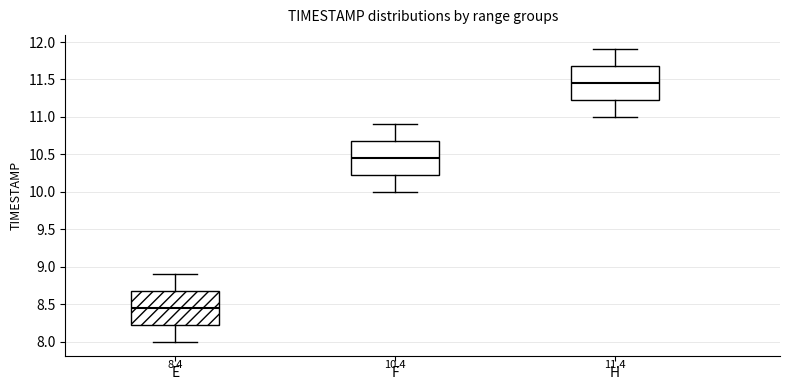

Which box's median line is the highest?

H